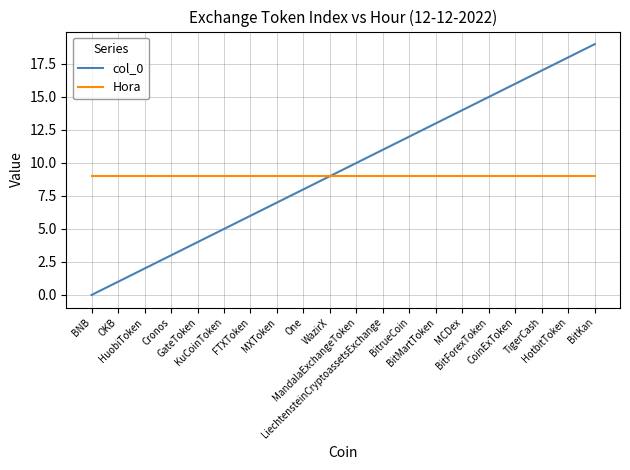

Reading left to right, extract all data points from this chart.

col_0: BNB=0	OKB=1	HuobiToken=2	Cronos=3	GateToken=4	KuCoinToken=5	FTXToken=6	MXToken=7	One=8	WazirX=9	MandalaExchangeToken=10	LiechtensteinCryptoassetsExchange=11	BitrueCoin=12	BitMartToken=13	MCDex=14	BitForexToken=15	CoinExToken=16	TigerCash=17	HotbitToken=18	BitKan=19
Hora: BNB=9	OKB=9	HuobiToken=9	Cronos=9	GateToken=9	KuCoinToken=9	FTXToken=9	MXToken=9	One=9	WazirX=9	MandalaExchangeToken=9	LiechtensteinCryptoassetsExchange=9	BitrueCoin=9	BitMartToken=9	MCDex=9	BitForexToken=9	CoinExToken=9	TigerCash=9	HotbitToken=9	BitKan=9